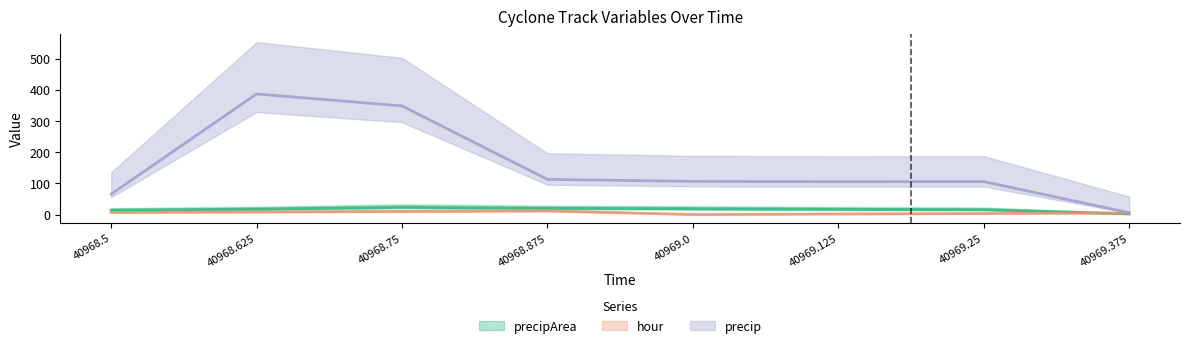

What is the value of the precip point at the 5th from the left?

106.3